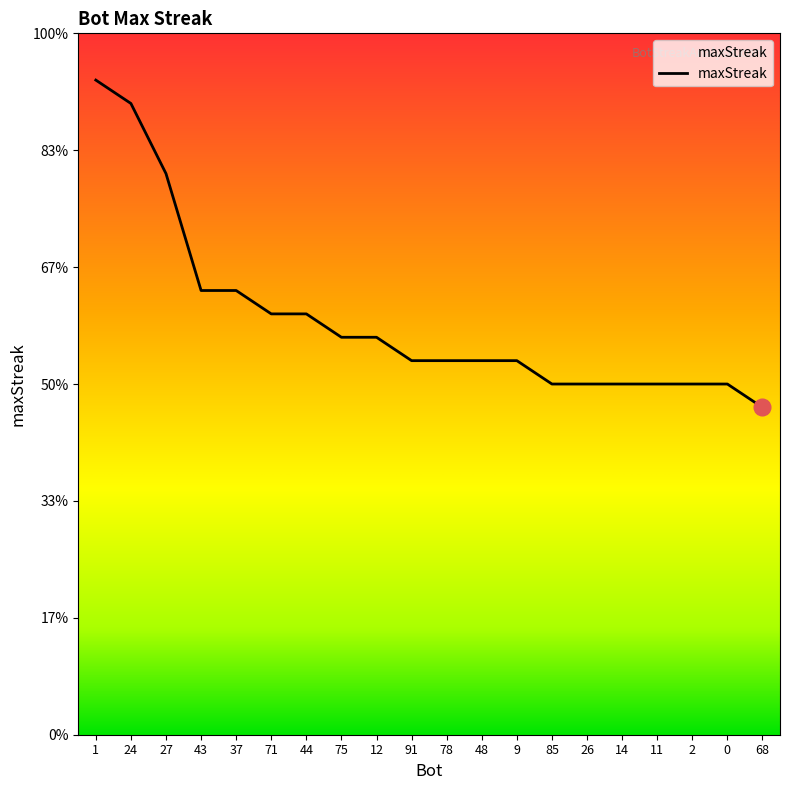

Does the chart display data point markers on the line(s)?

No